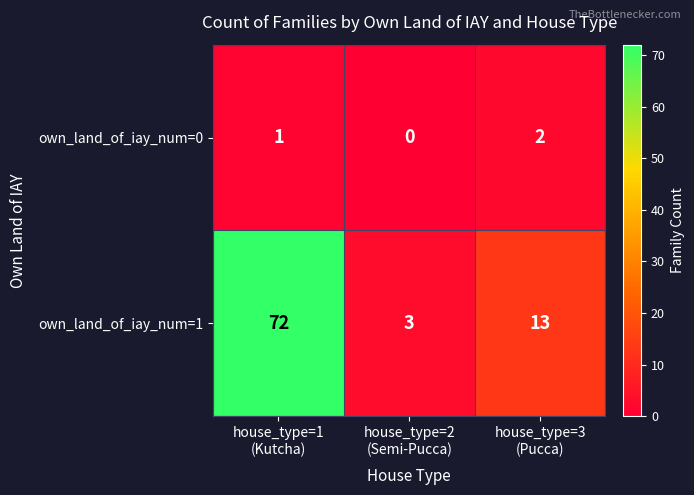

What is the maximum value shown in the chart?

72